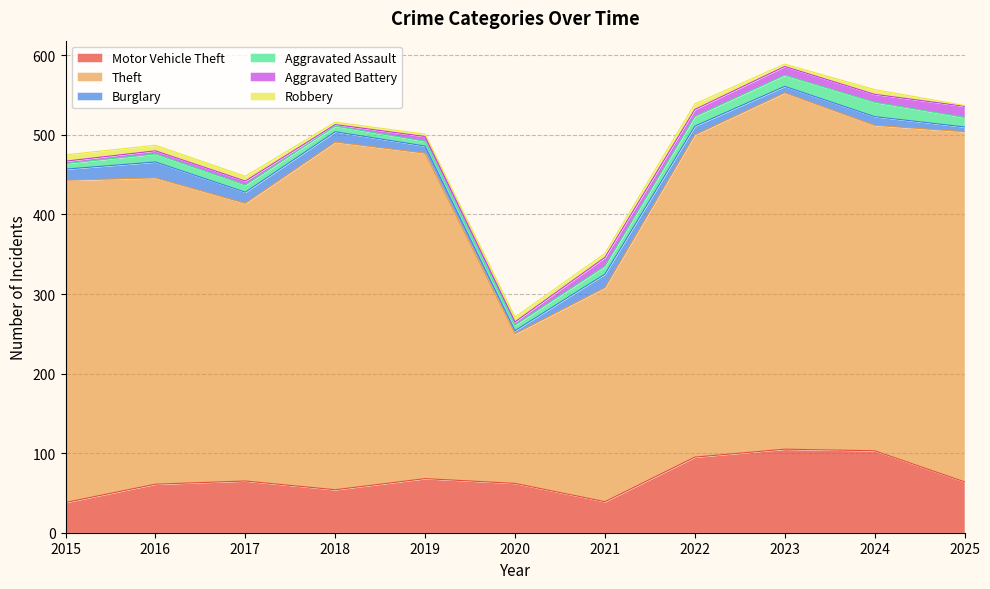

After their last crossing, which series has the higher values: Robbery or Burglary?

Burglary